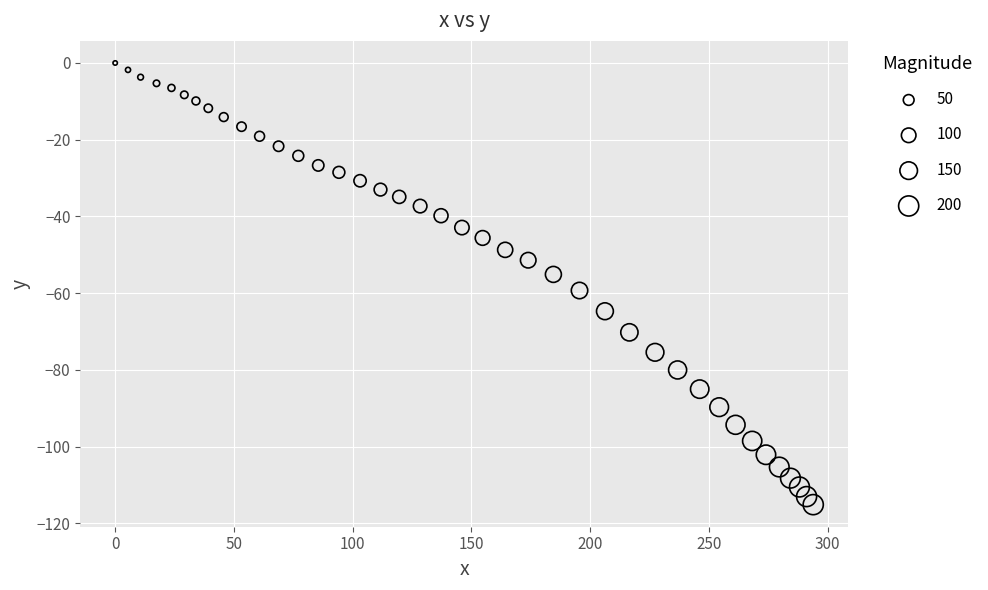

What is the range of X values (max minus min)?

293.9